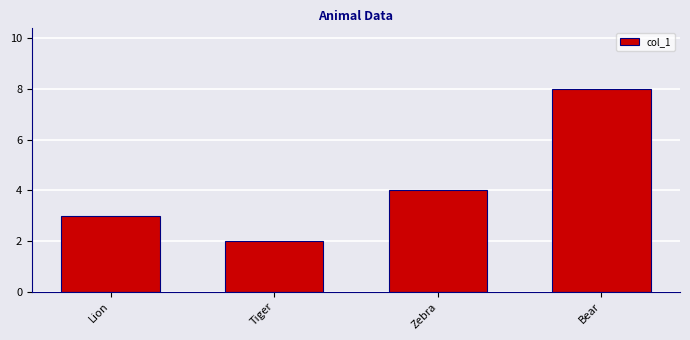

What is the difference between the values at Lion and Bear?

5